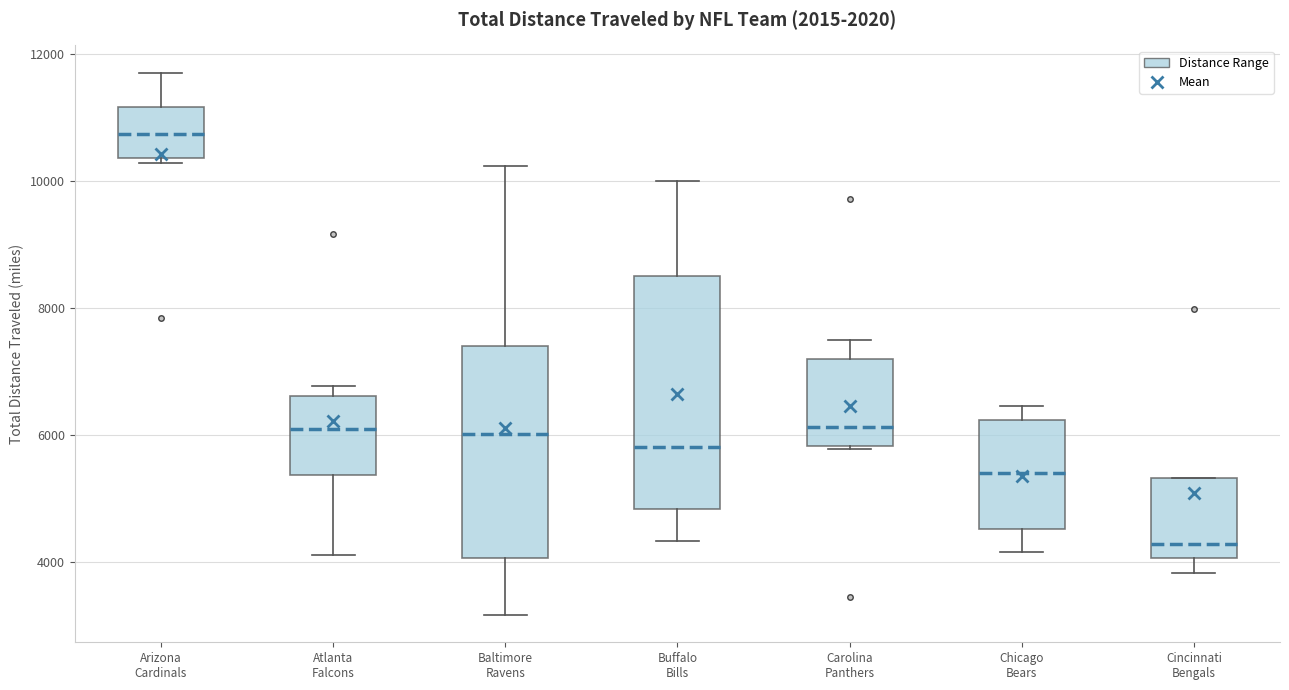

Which box is the tallest, from its lower edge to its upper edge?

Buffalo Bills